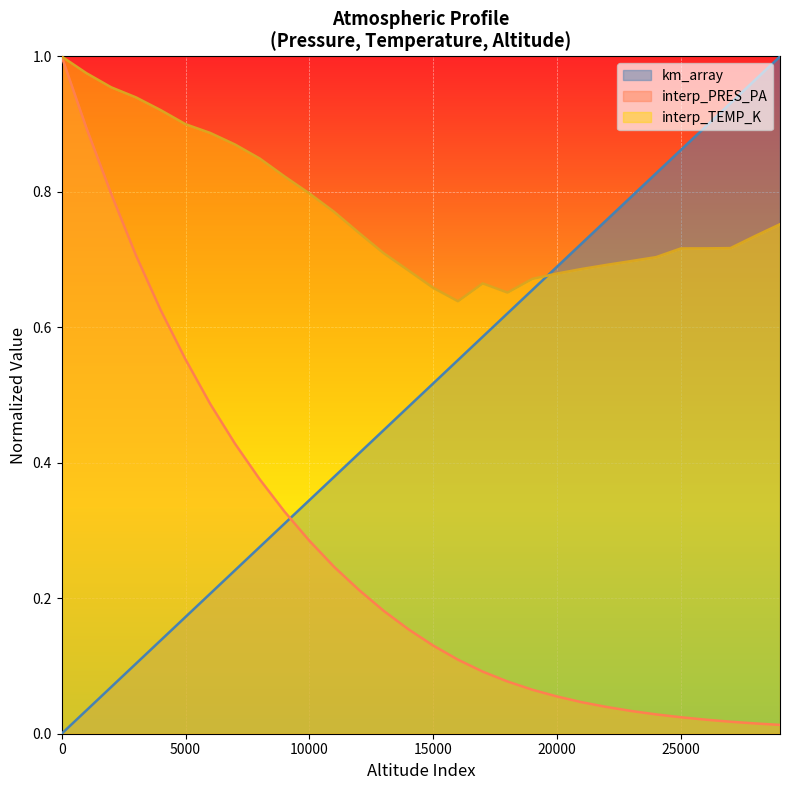

List the labels in order of interp_PRES_PA value, largest first.

0, 1000, 2000, 3000, 4000, 5000, 6000, 7000, 8000, 9000, 10000, 11000, 12000, 13000, 14000, 15000, 16000, 17000, 18000, 19000, 20000, 21000, 22000, 23000, 24000, 25000, 26000, 27000, 28000, 29000